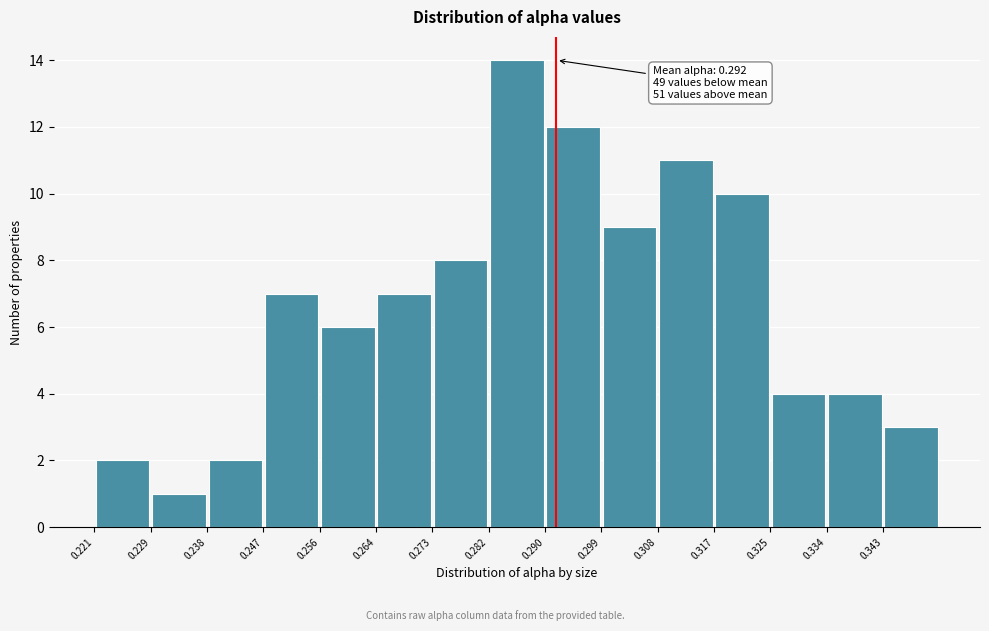

Over which range of the x-axis is the bar tallest?

0.282 to 0.290